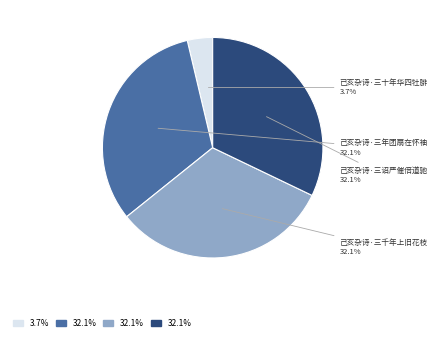

Does any single category account for the majority?

No